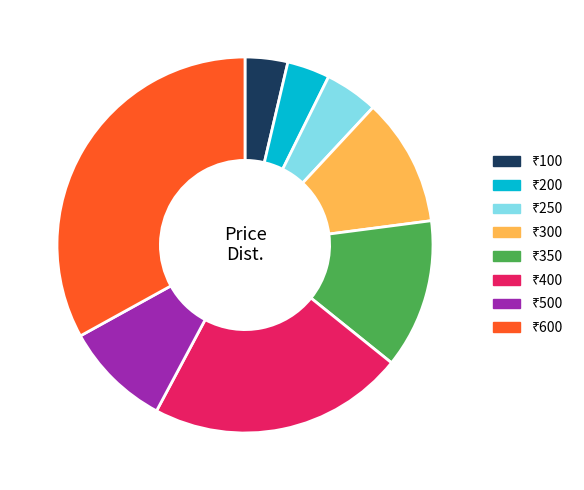

Does any single category account for the majority?

No